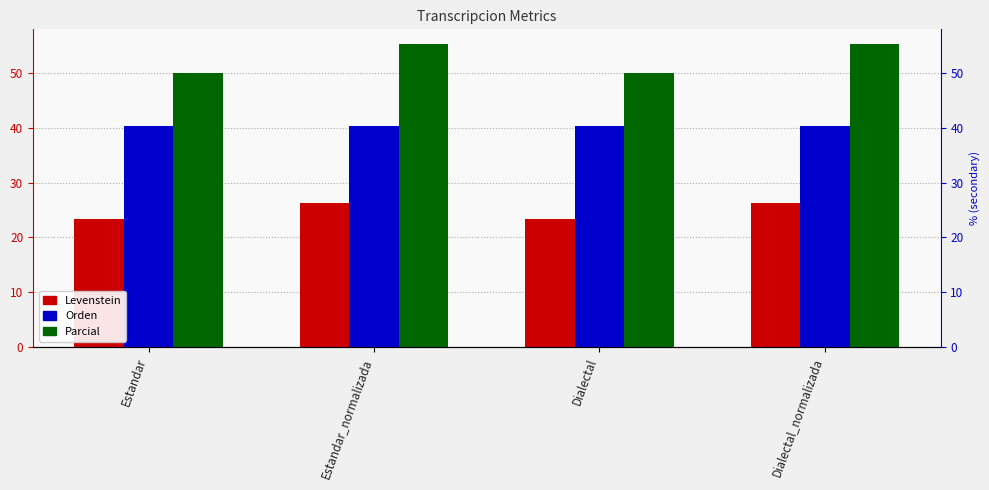

Which has a higher value, Dialectal_normalizada or Estandar_normalizada?

Dialectal_normalizada